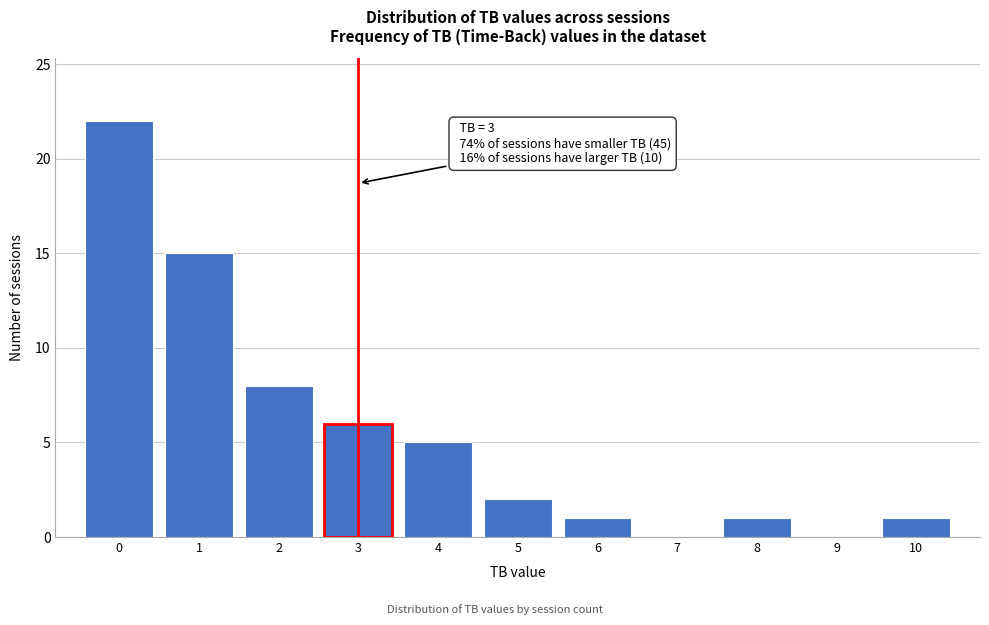

Over which range of the x-axis is the bar tallest?

-0.5 to 0.5